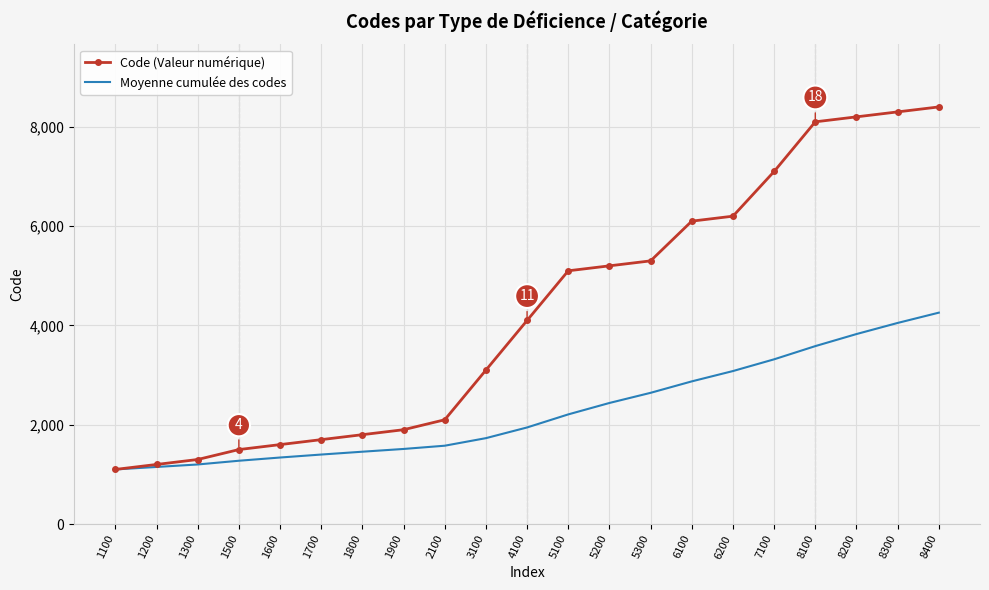

What is the total value across all series at 6100?

8973.3